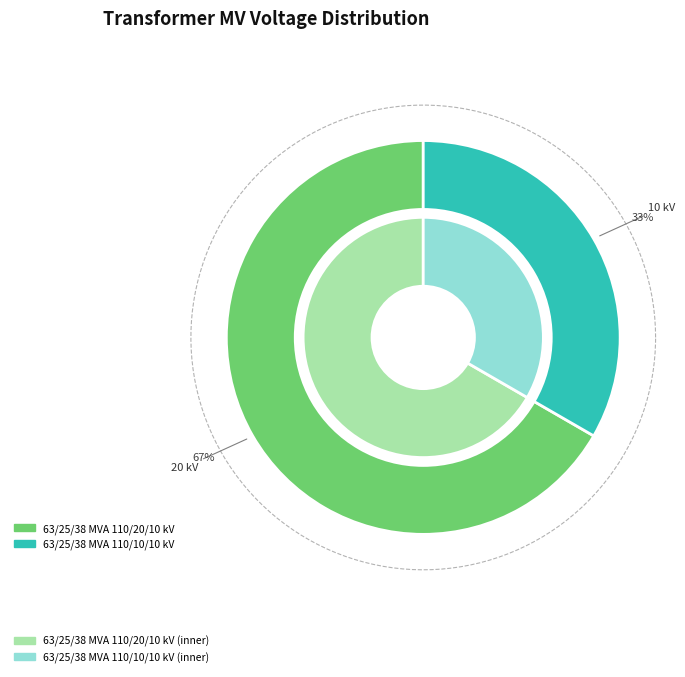

How many segments does this pie chart have?

2